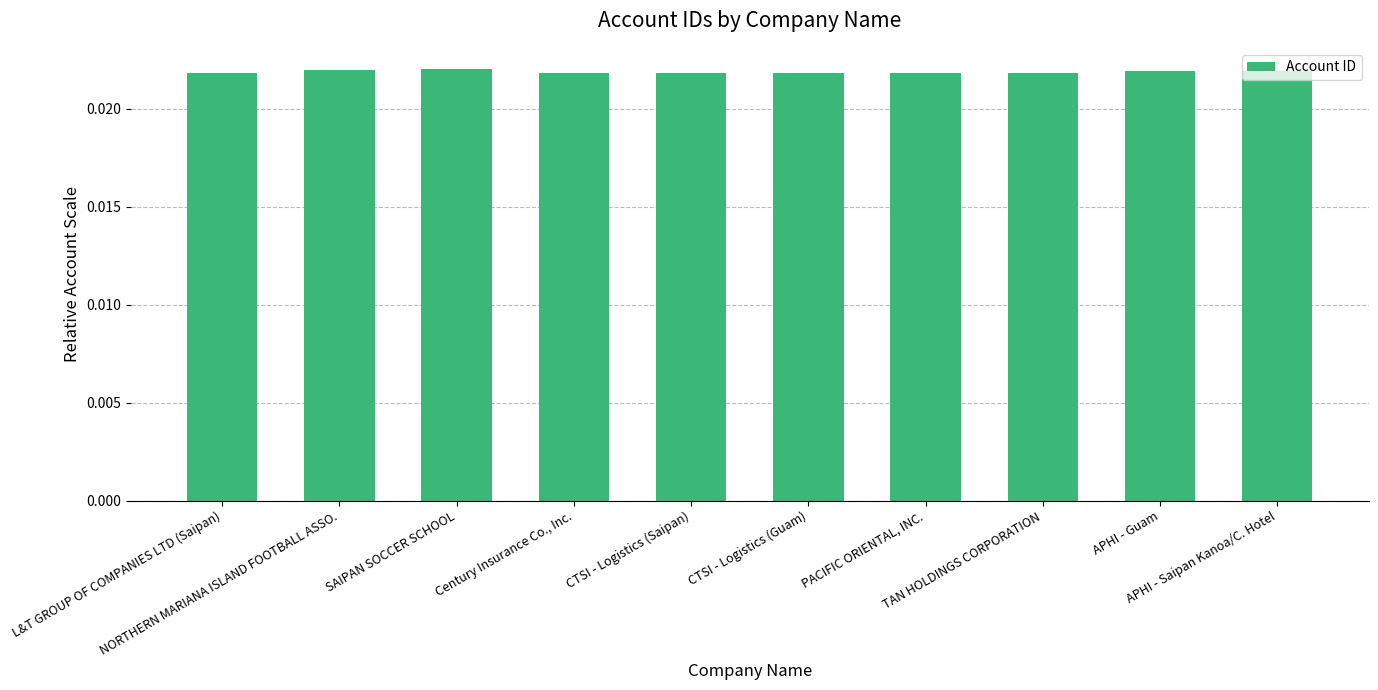

How many values are between 0 and 1?

10